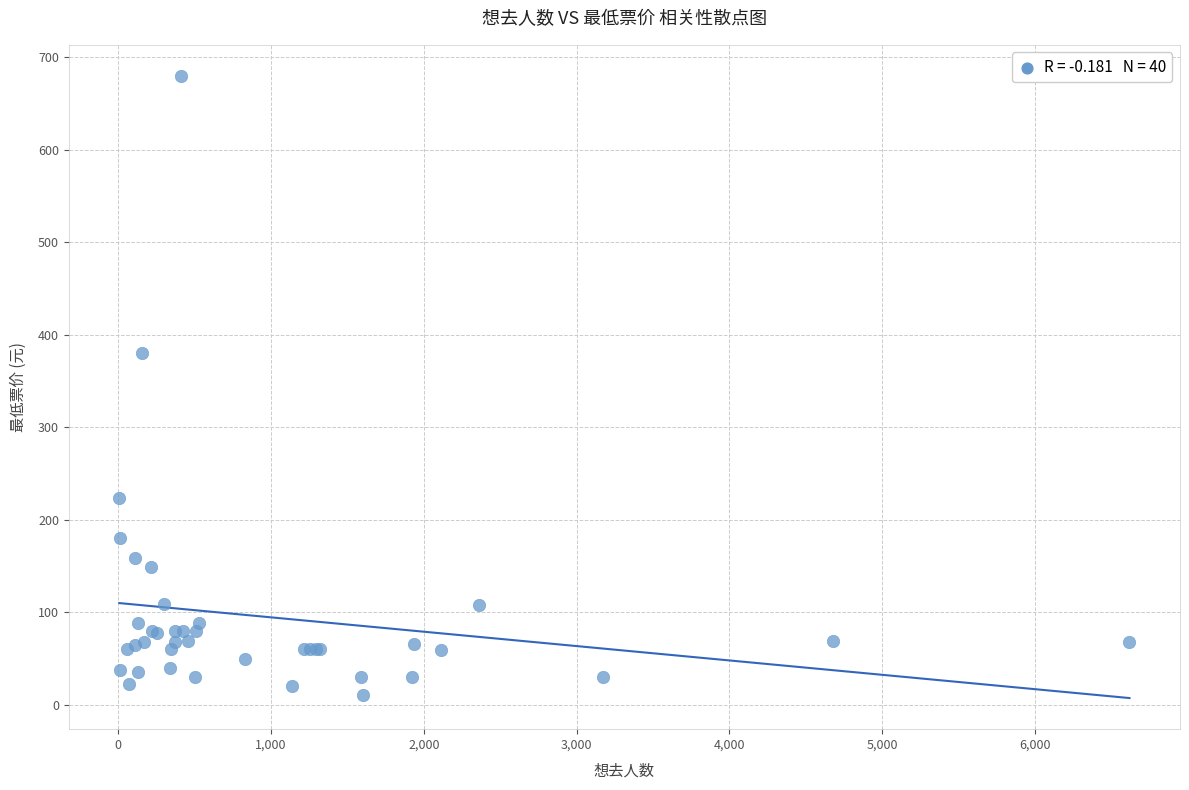

What Y value in the scatter plot is closest to 345?

380.0